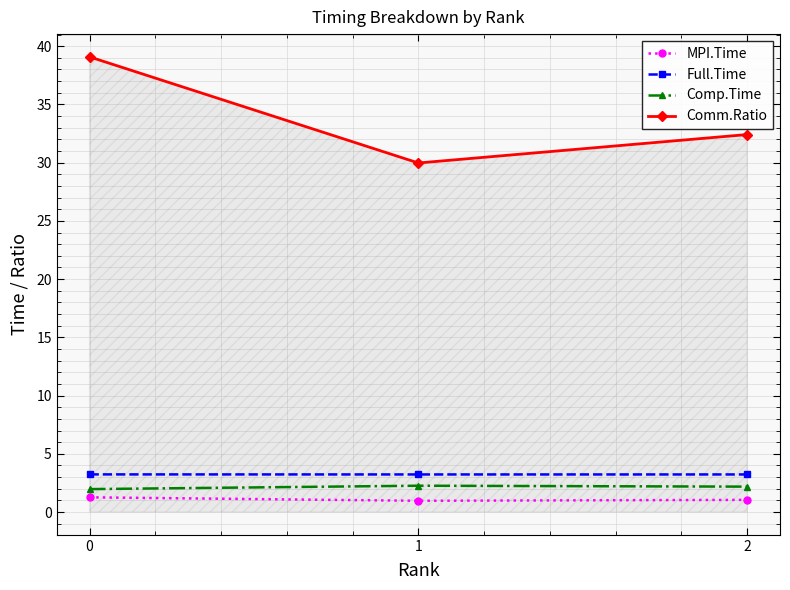

Is the value of Comm.Ratio at 2 greater than the value of Full.Time at 2?

Yes